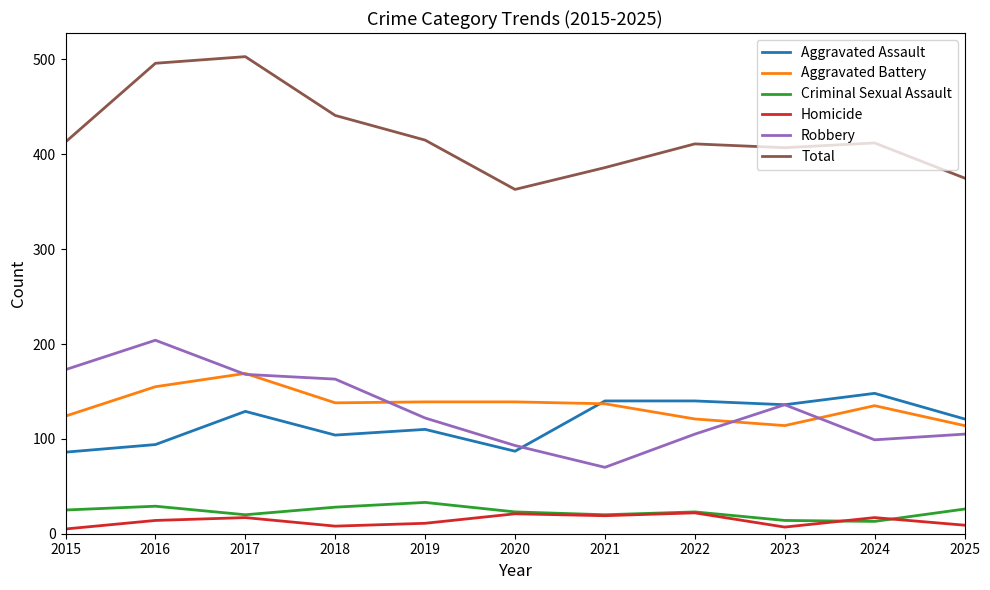

What is the difference between the highest and lowest values at 2021?

367